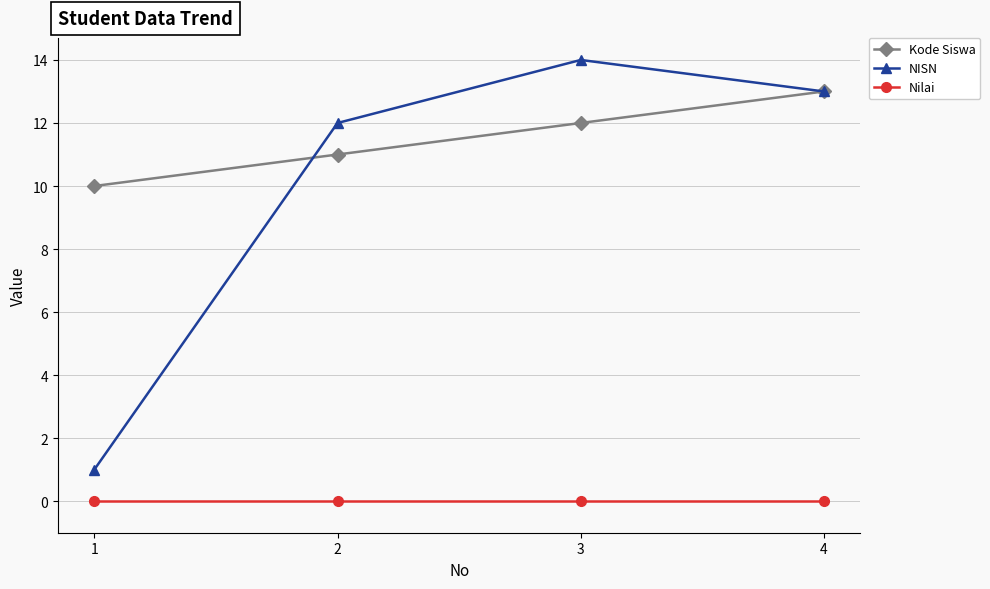

True or false: Nilai and Kode Siswa cross at least once.

False